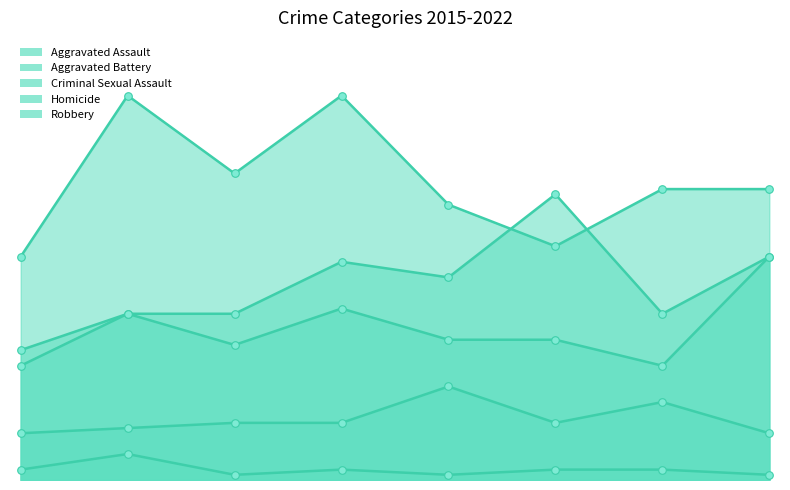

Which series has the largest Y range (max minus min)?

Aggravated Assault